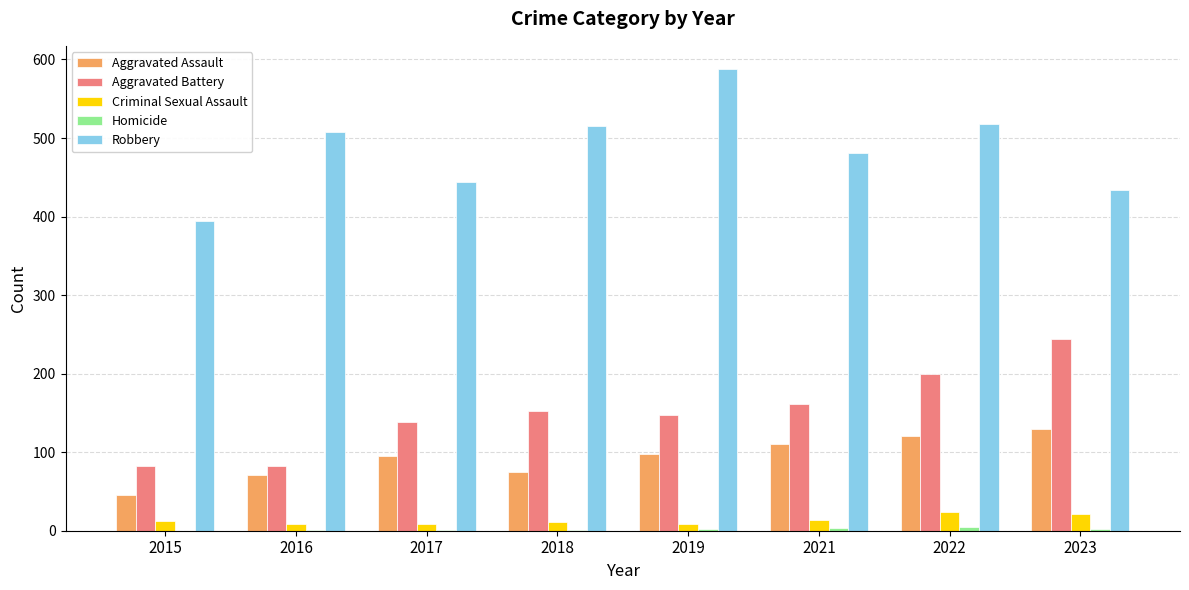

Which category has the highest value across all series?

2019